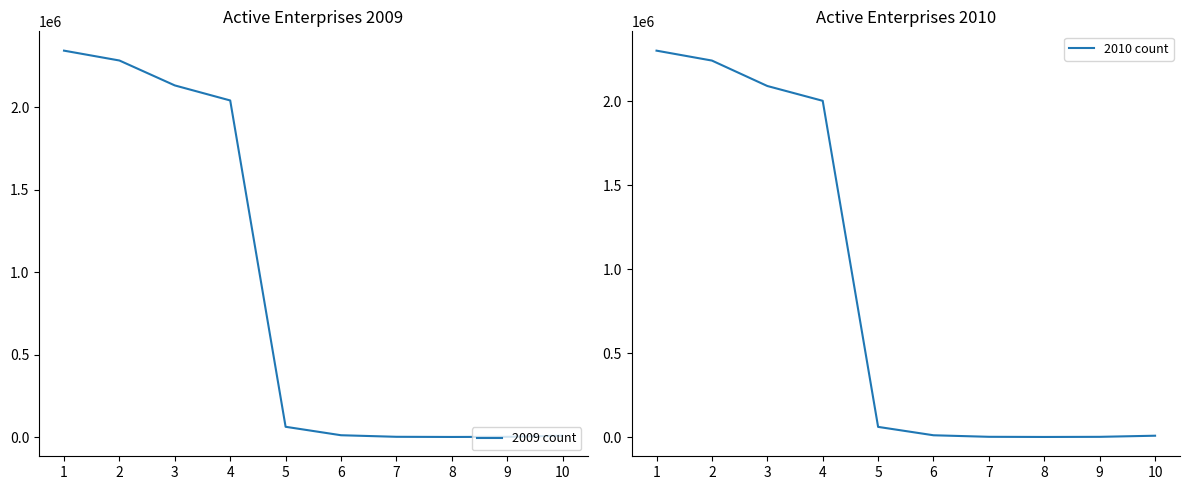

The 2010 count series shows 96022 at 5. True or false?

False